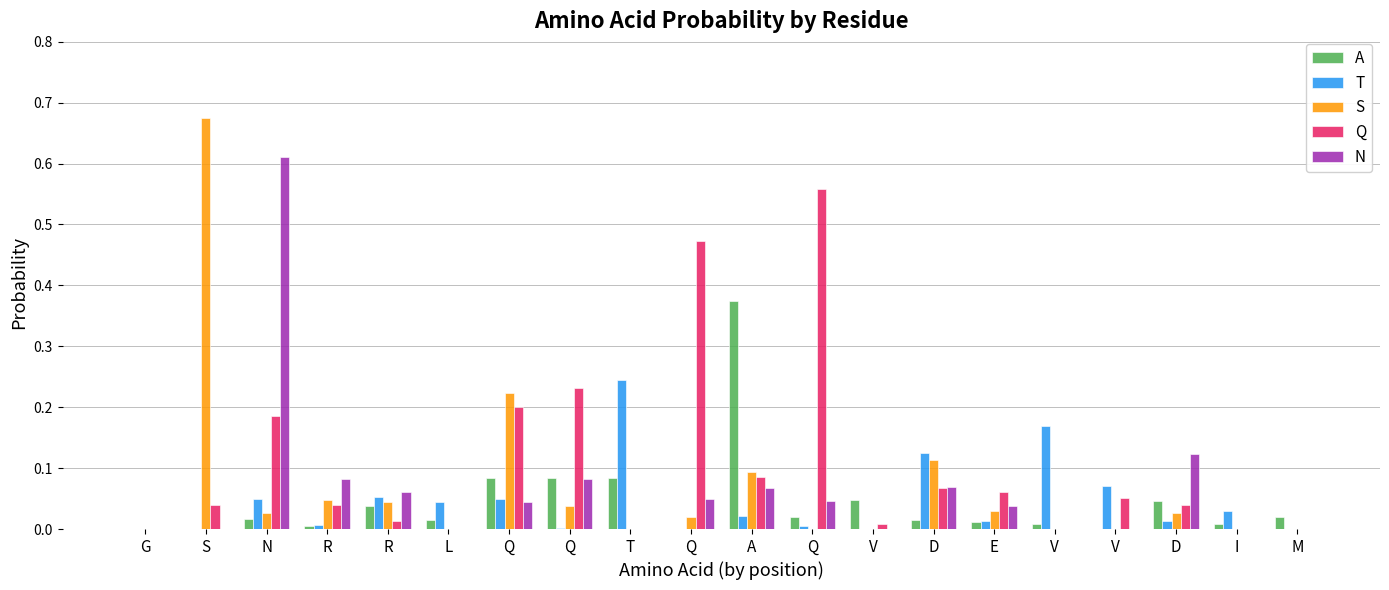

What is the total value across all series at V?

0.1